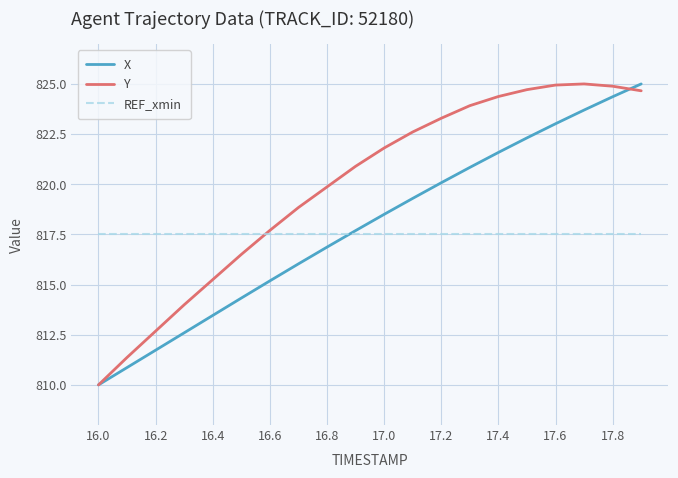

After their last crossing, which series has the higher values: Y or X?

X